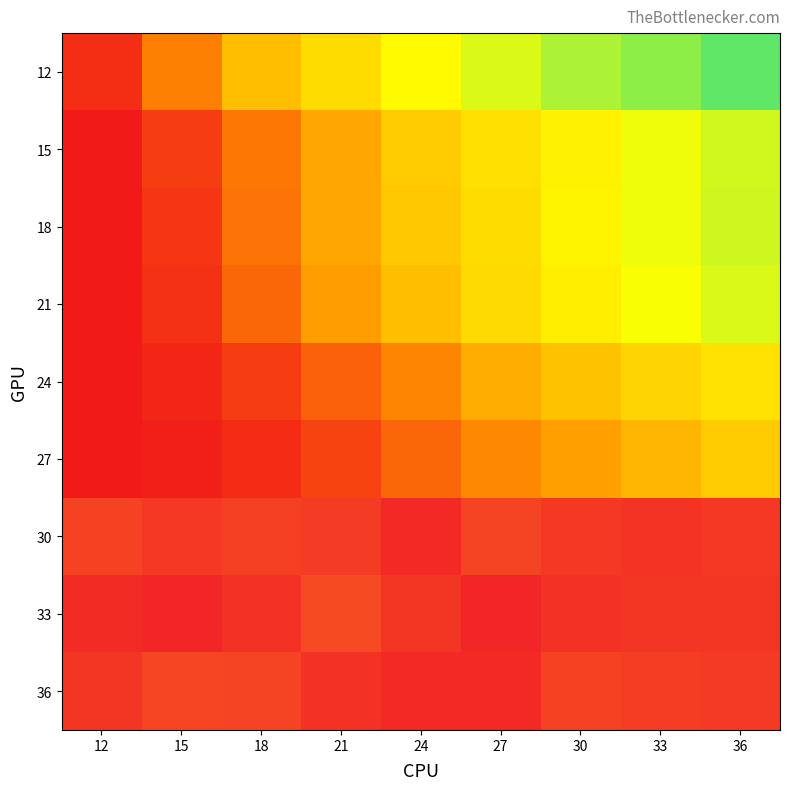

Which series has the widest spread of values?

12